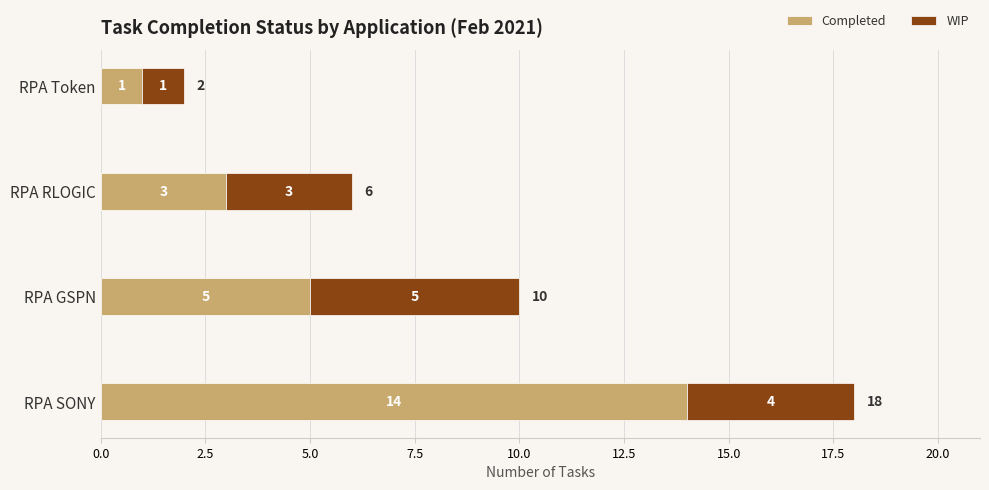

Where is Completed nearest to the value 7?

RPA GSPN